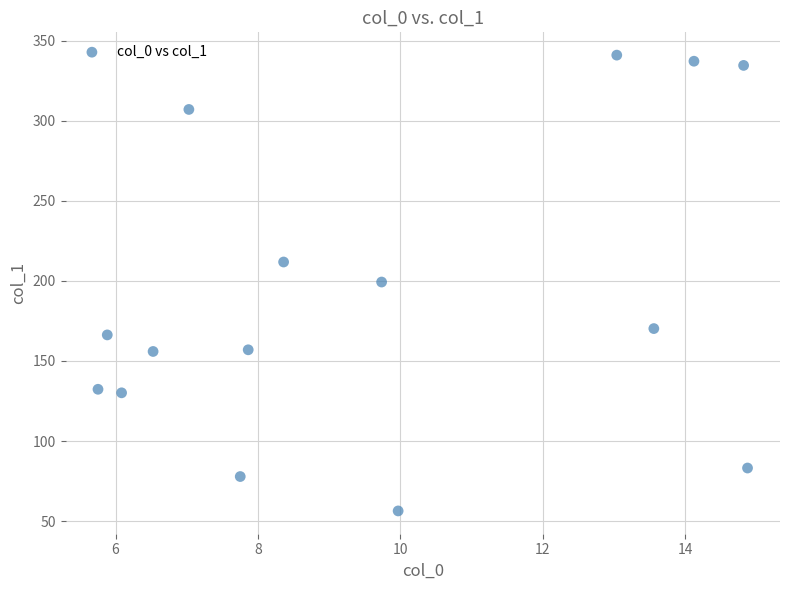

What is the range of X values (max minus min)?

9.1